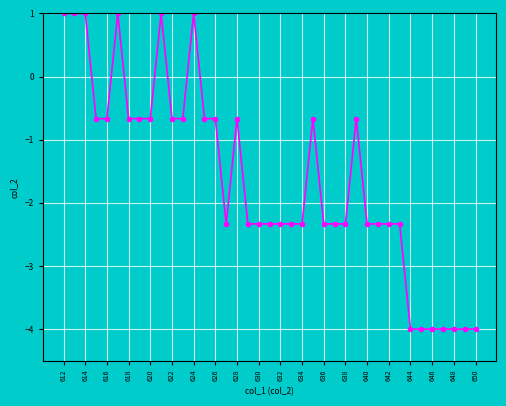

How many lines are shown in the chart?

1